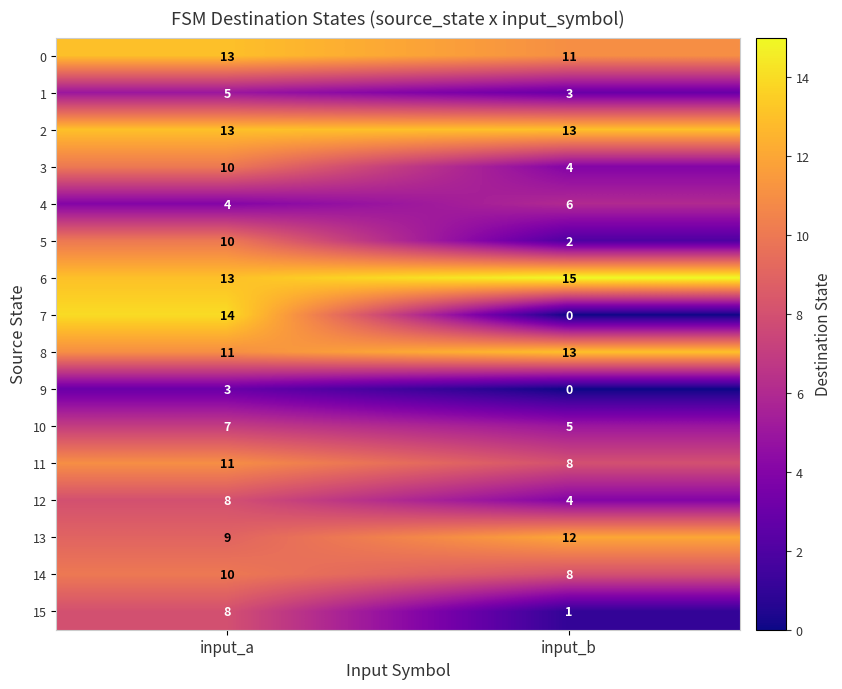

What is the difference between the 7 values at input_b and input_a?

14